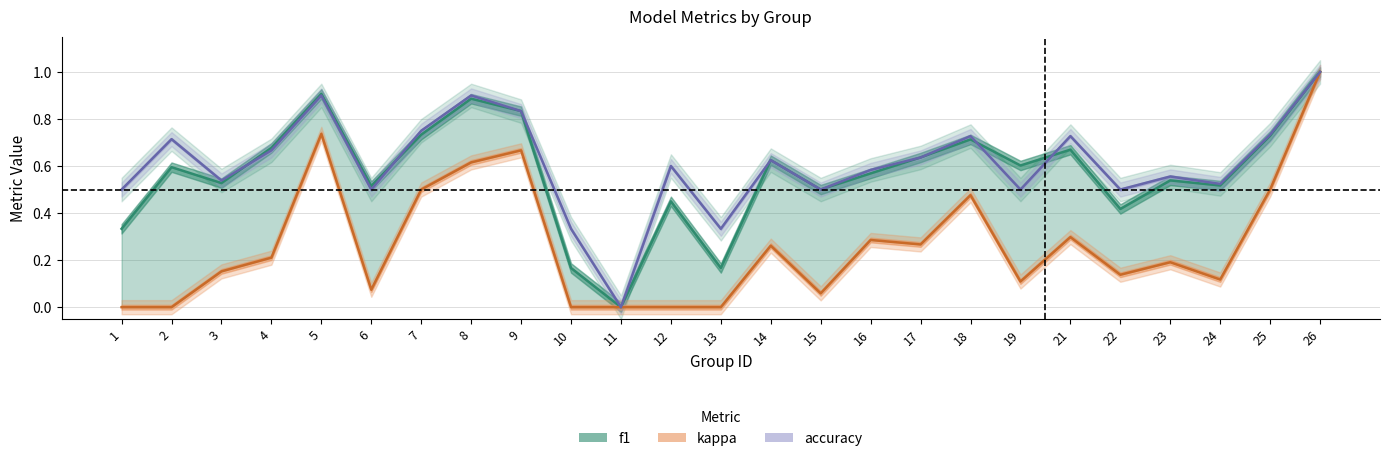

How many times do accuracy and f1 cross each other?

4